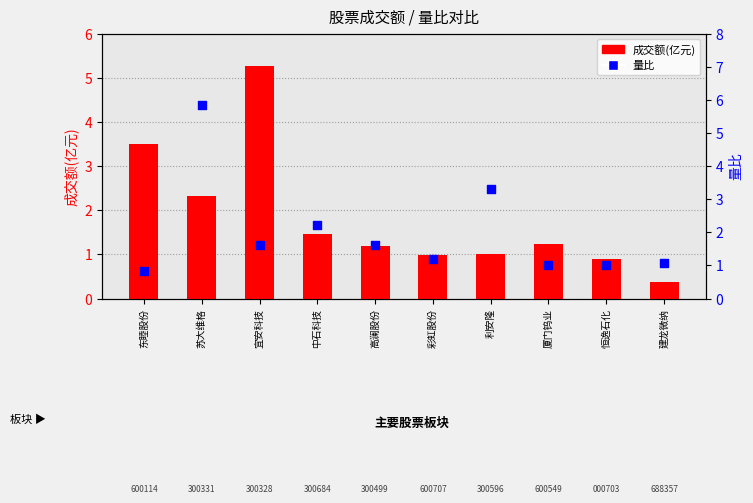

Which series has the largest Y range (max minus min)?

量比